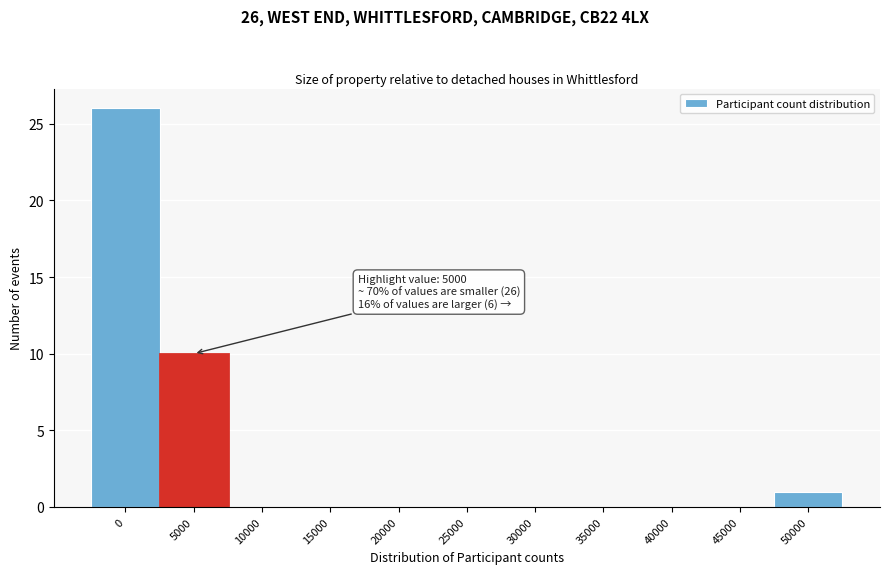

Reading left to right, extract all data points from this chart.

0=26	5000=10	10000=0	15000=0	20000=0	25000=0	30000=0	35000=0	40000=0	45000=0	50000=1